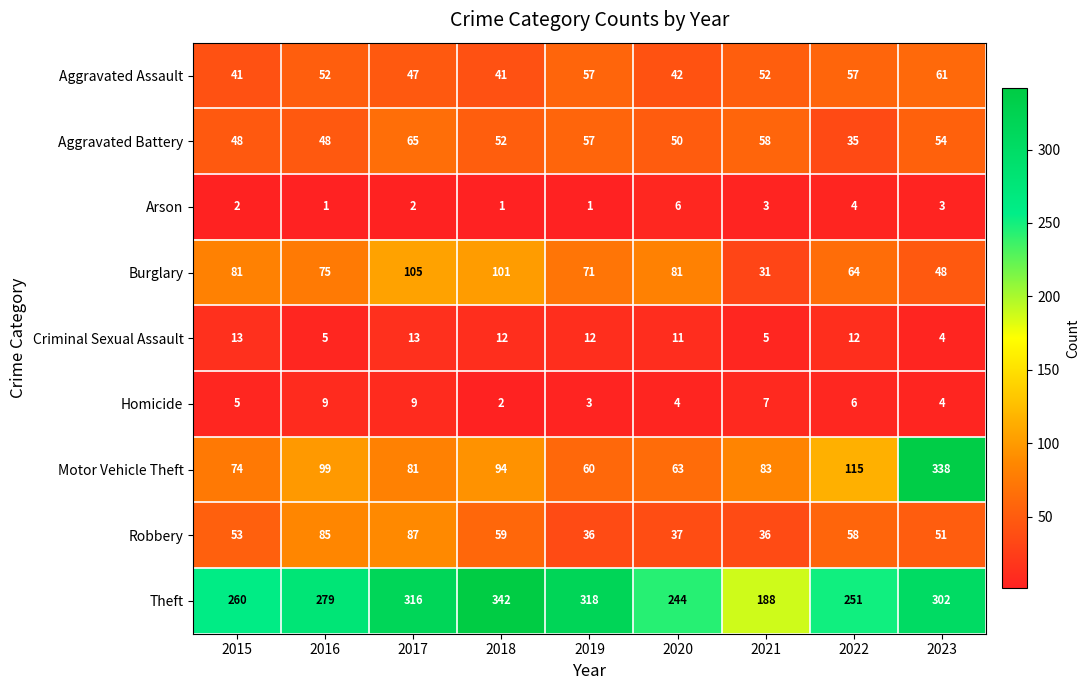

At 2016, list the series in order from smallest to largest.

Arson, Criminal Sexual Assault, Homicide, Aggravated Battery, Aggravated Assault, Burglary, Robbery, Motor Vehicle Theft, Theft